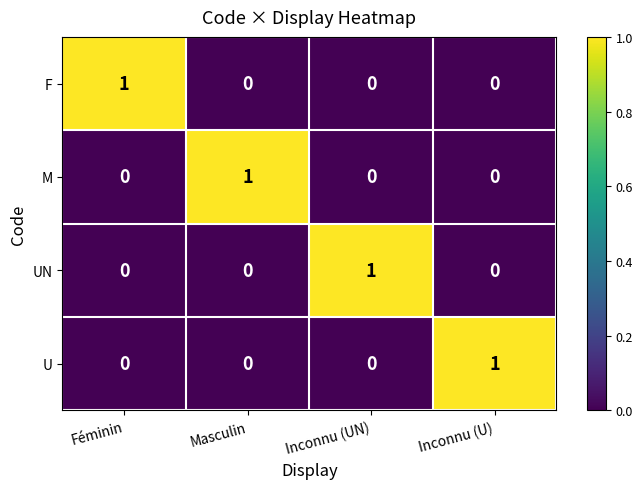

Is it true that M equals 0 at Inconnu (UN)?

True